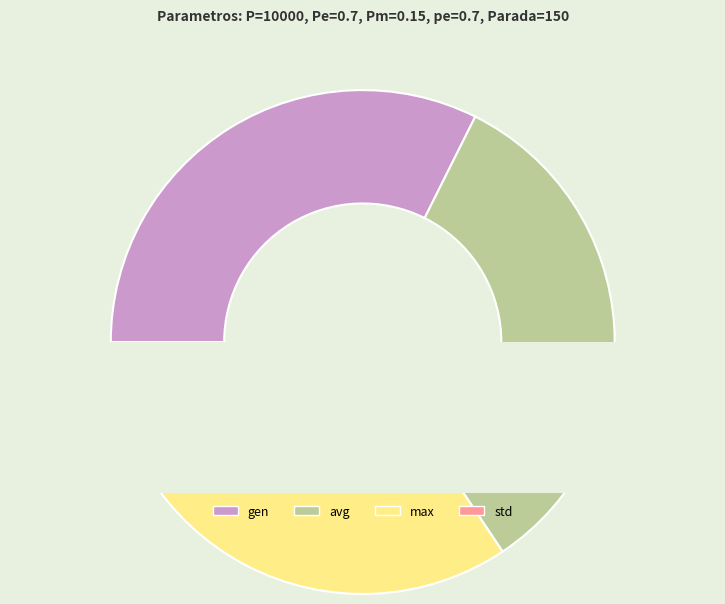

Which slice is the smallest?

std